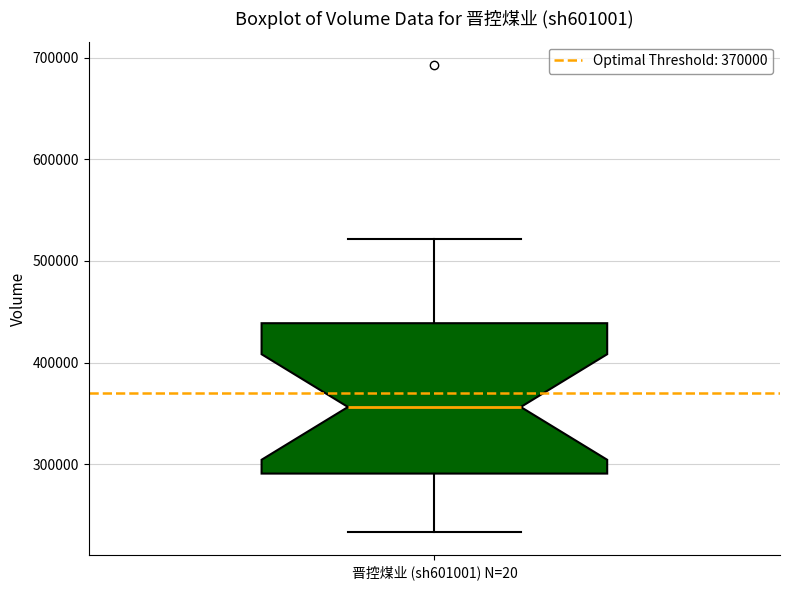

Where does the median line of the box for 晋控煤业 (sh601001) N=20 sit on the y-axis? The values are not printed on the chart, so give them approximately, as read against the axis.

360000